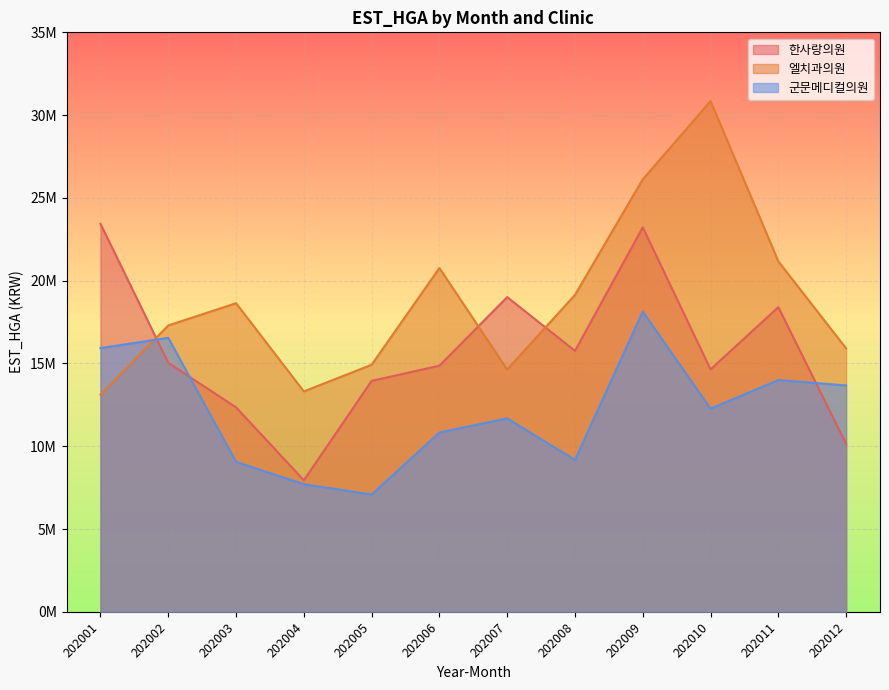

List the series in order of their peak value, lowest first.

군문메디컬의원, 한사랑의원, 엘치과의원